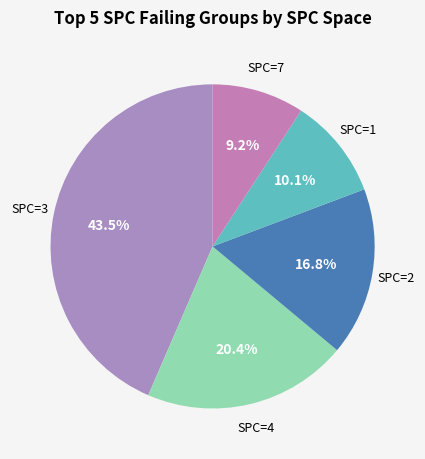

Does any single category account for the majority?

No